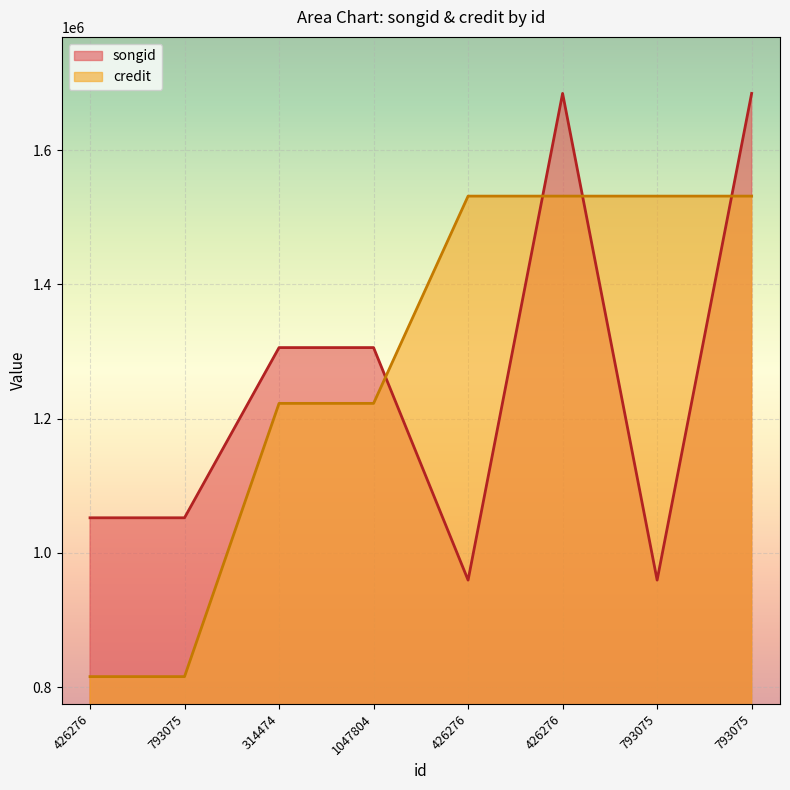

Which category has the lowest value in the credit series?

426276